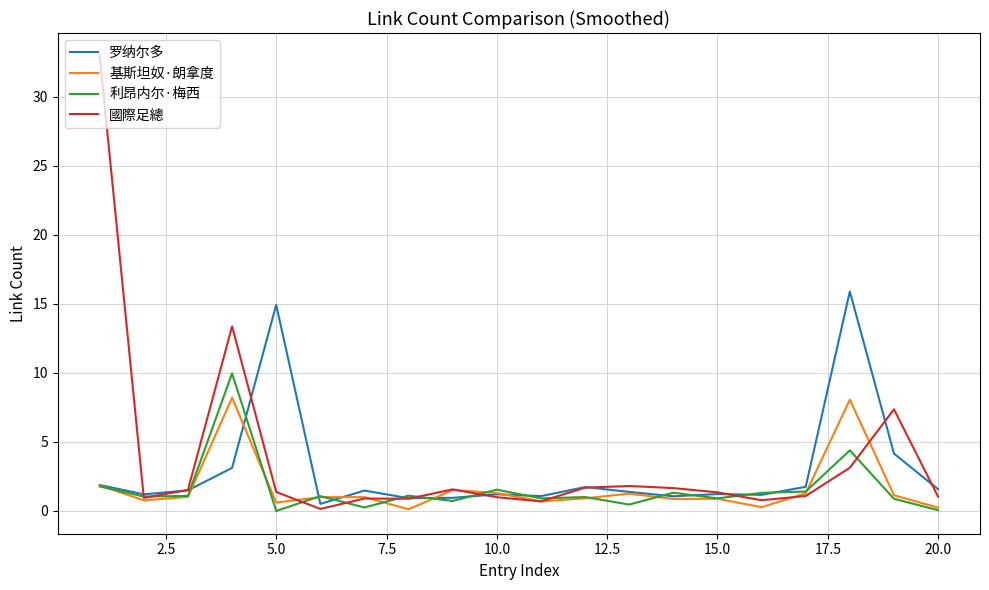

Rank the series by their maximum value, from highest to lowest.

國際足總, 罗纳尔多, 利昂内尔·梅西, 基斯坦奴·朗拿度